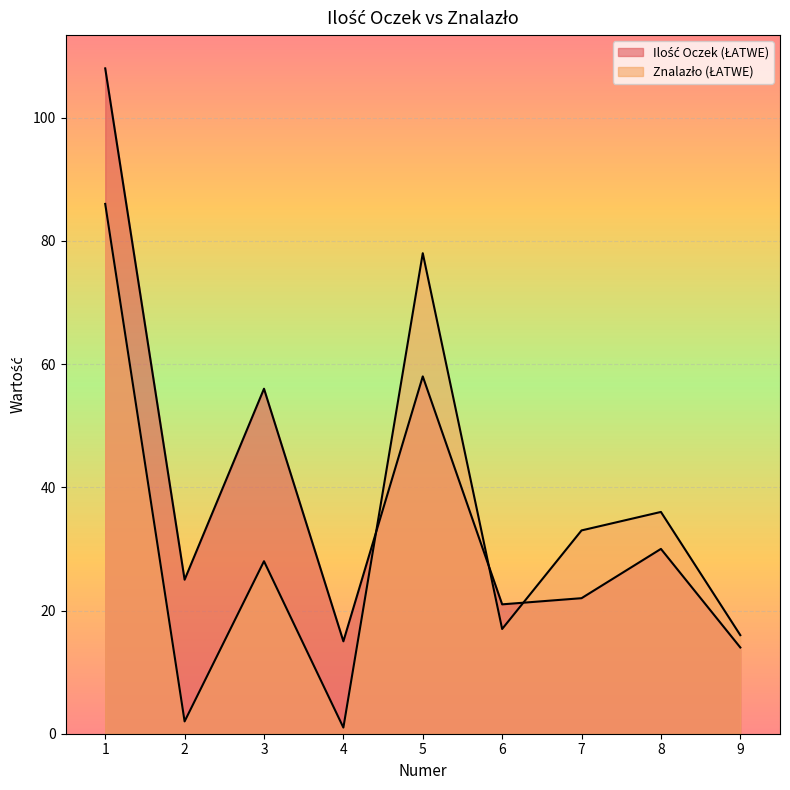

At 4, list the series in order from smallest to largest.

Znalazło (ŁATWE), Ilość Oczek (ŁATWE)